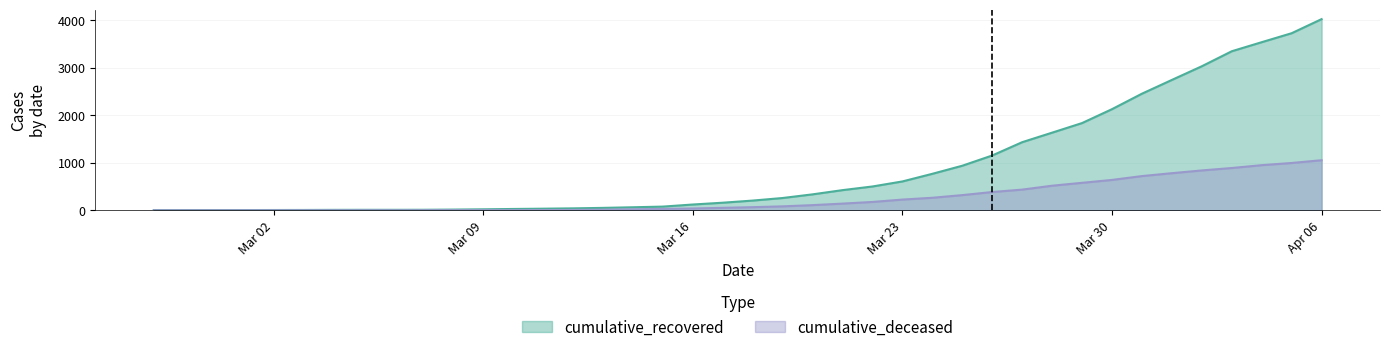

True or false: cumulative_recovered has more than 0 interior local peaks.

False